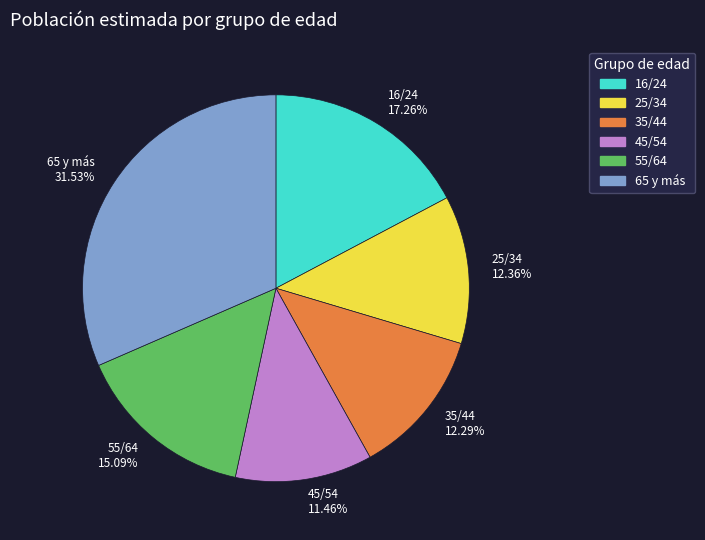

Does 25/34 12.36% represent more than half of the total?

No